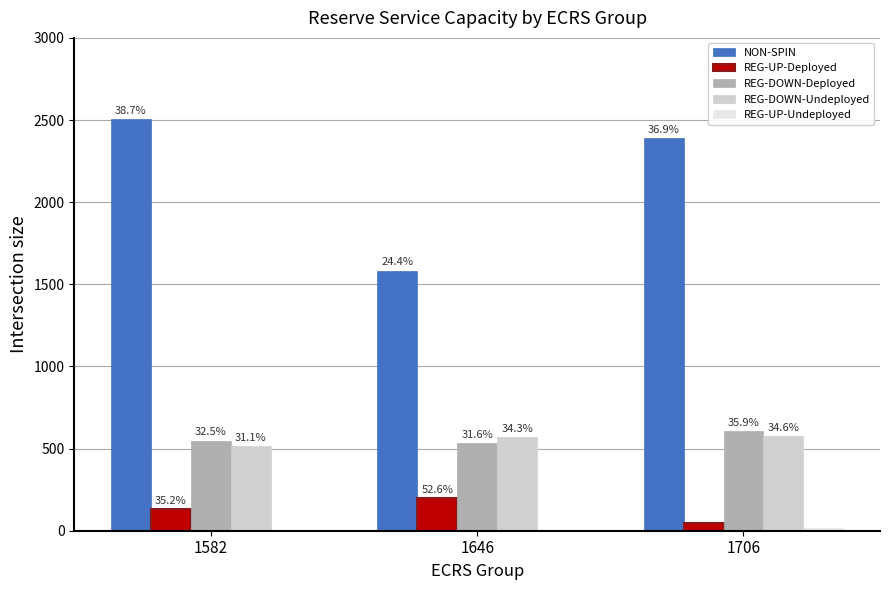

Count the REG-DOWN-Deployed values in the range 534 to 607.

3